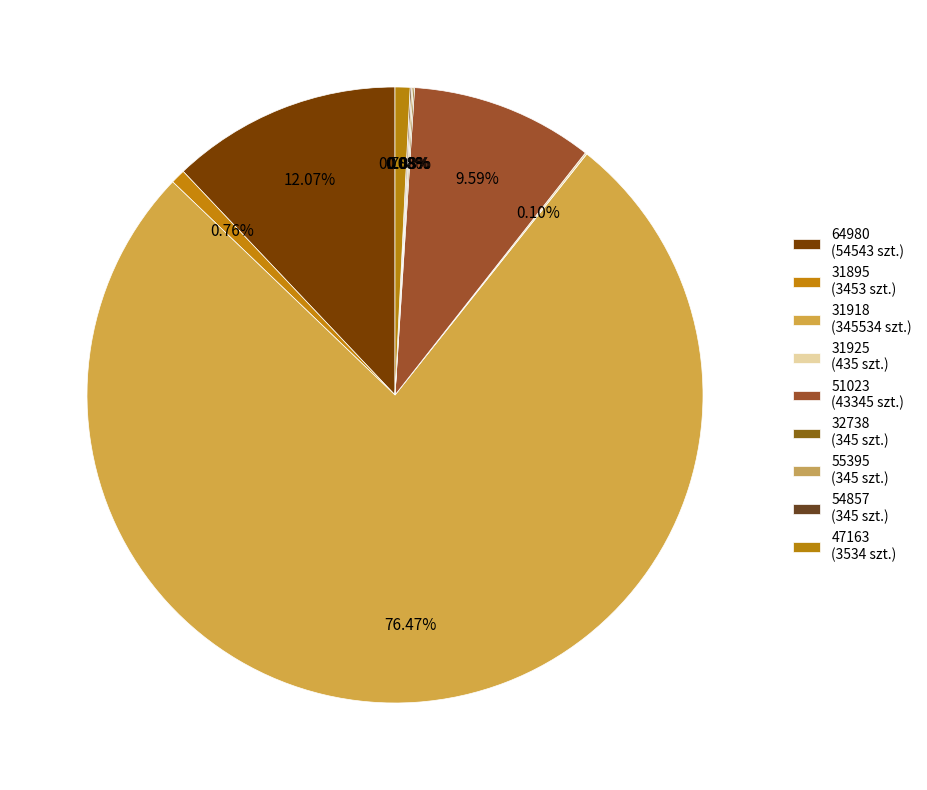

How much of the chart is everything except 31925?

99.9%